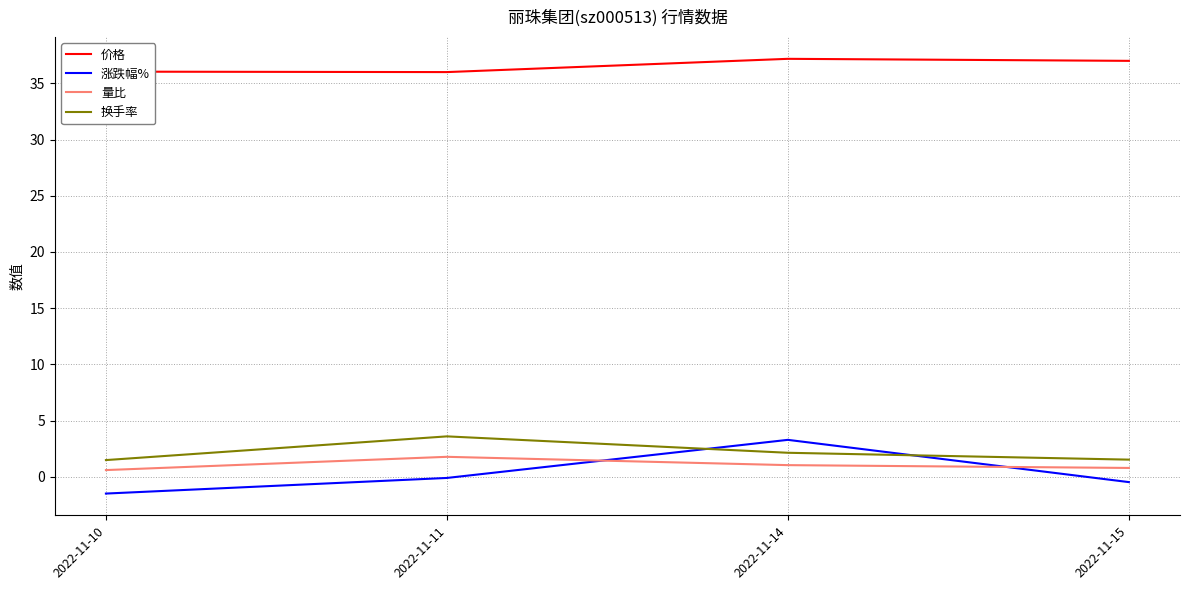

What is the difference between the maximum and minimum values in the 价格 series?

1.2